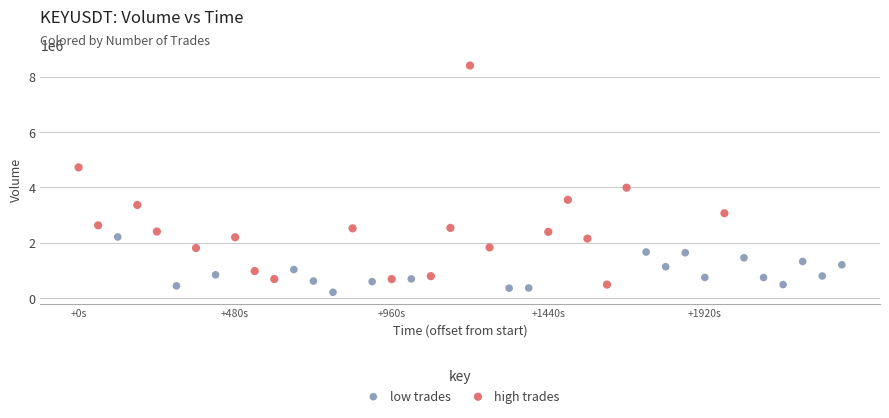

Which series reaches the maximum Y coordinate?

high trades